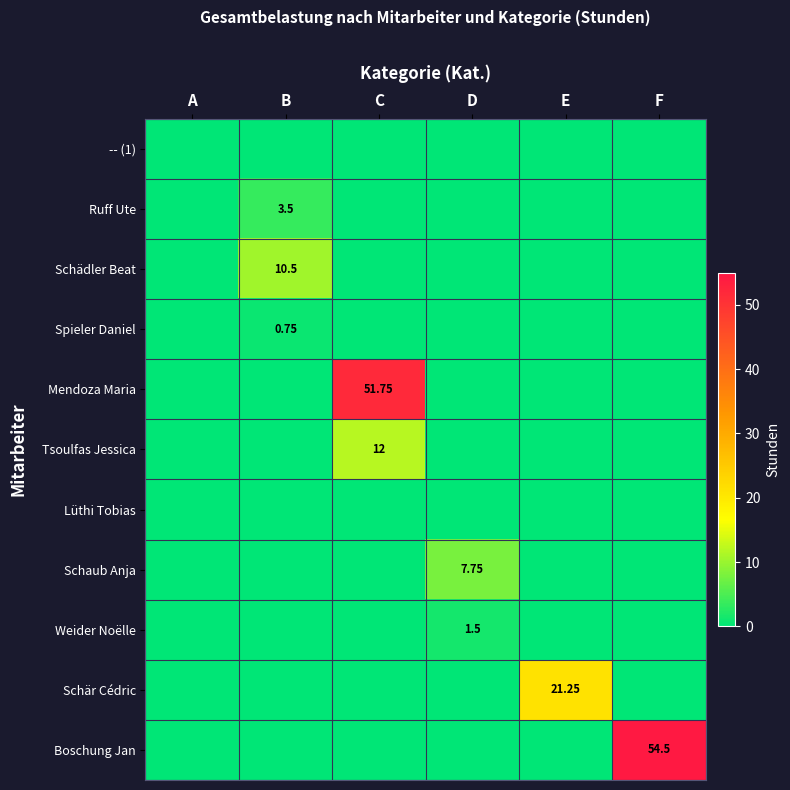

How many data points in Weider Noëlle are above 0?

1